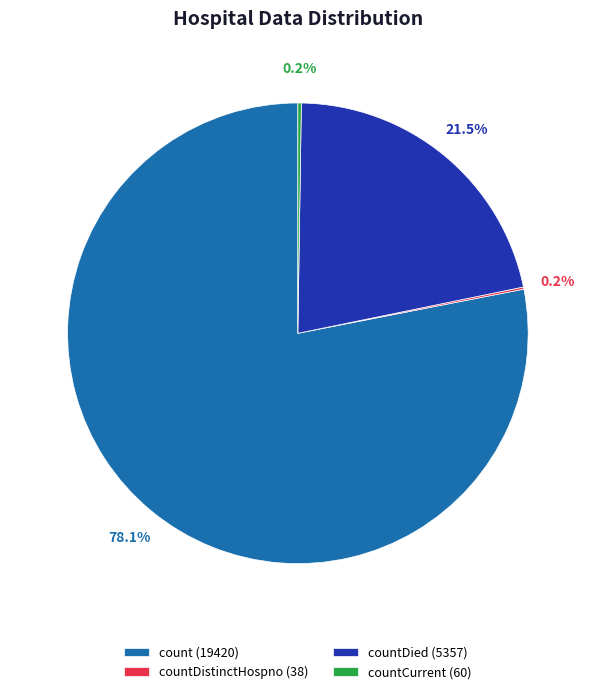

What percentage is NOT represented by count (19420)?

21.9%